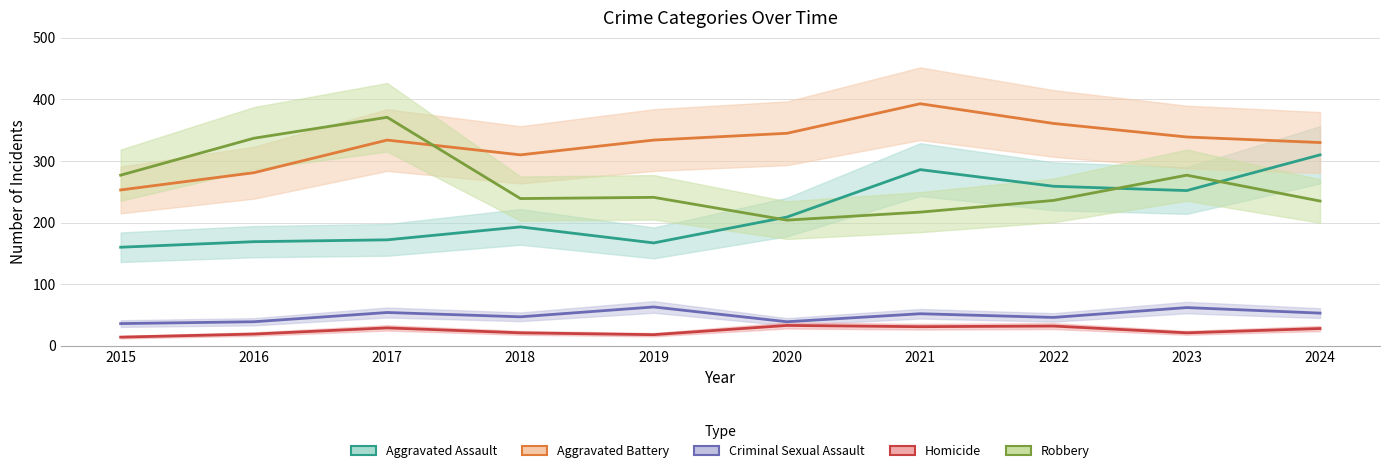

True or false: Aggravated Battery has a value of 187 at 2020.

False